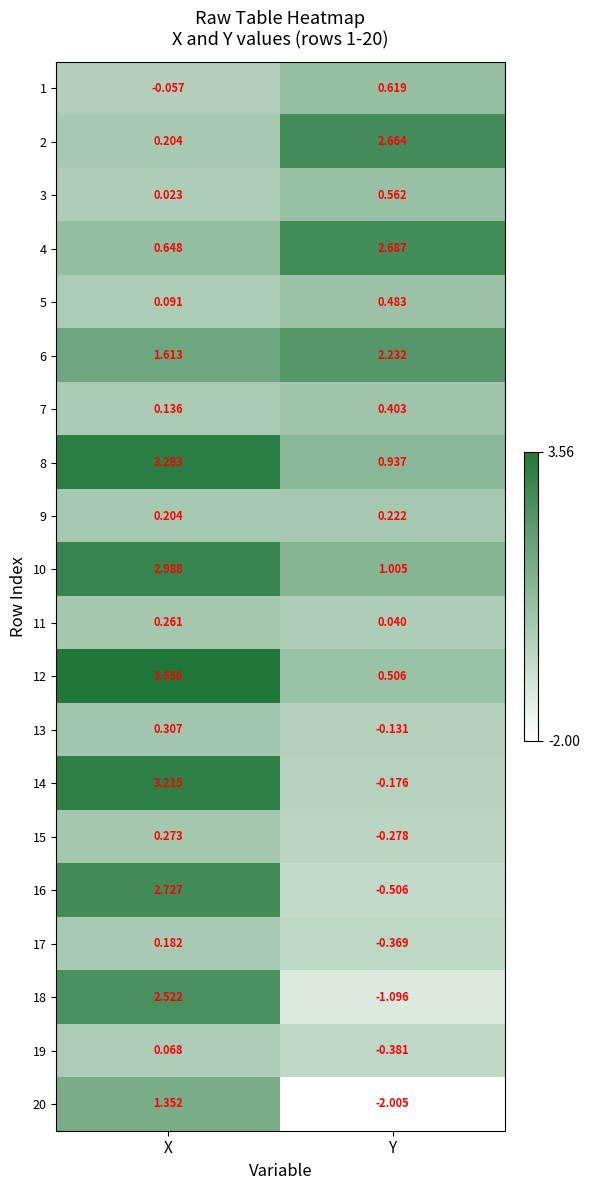

At which category does the chart reach its minimum across all series?

Y